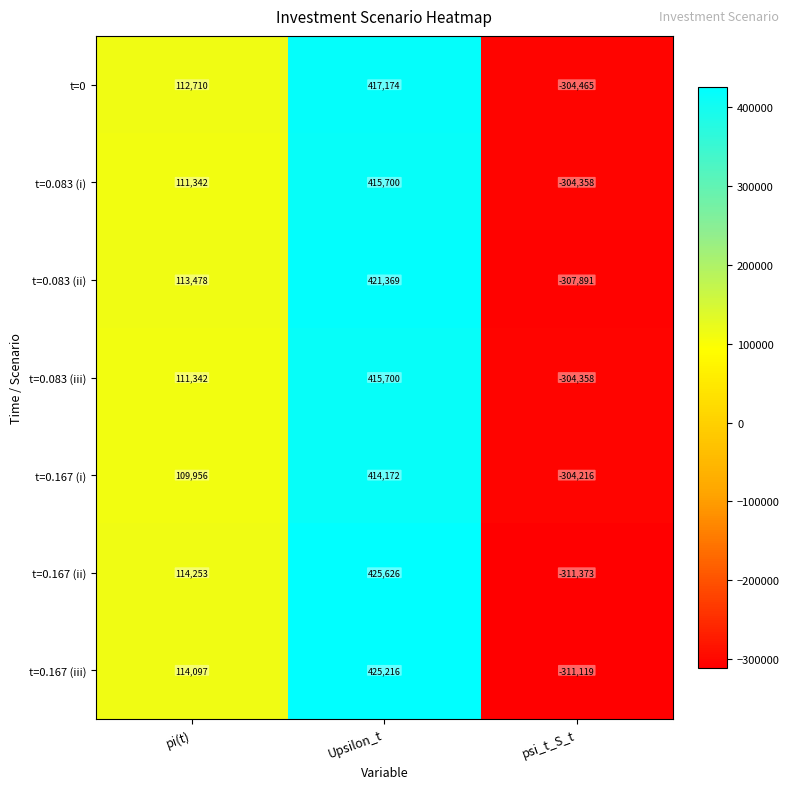

What is the smallest value displayed?

-311373